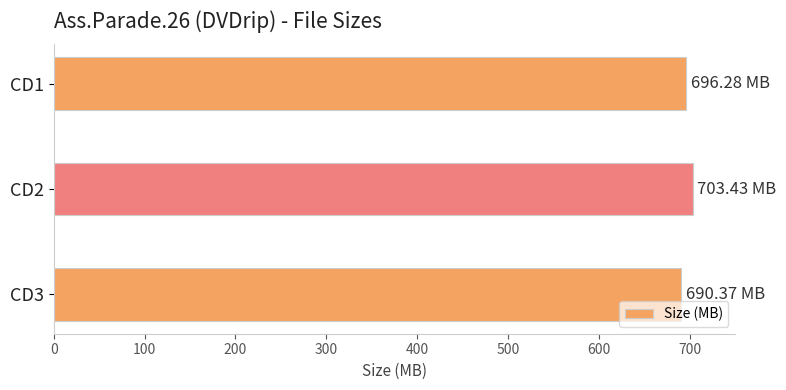

At which category does the chart reach its peak across all series?

CD2